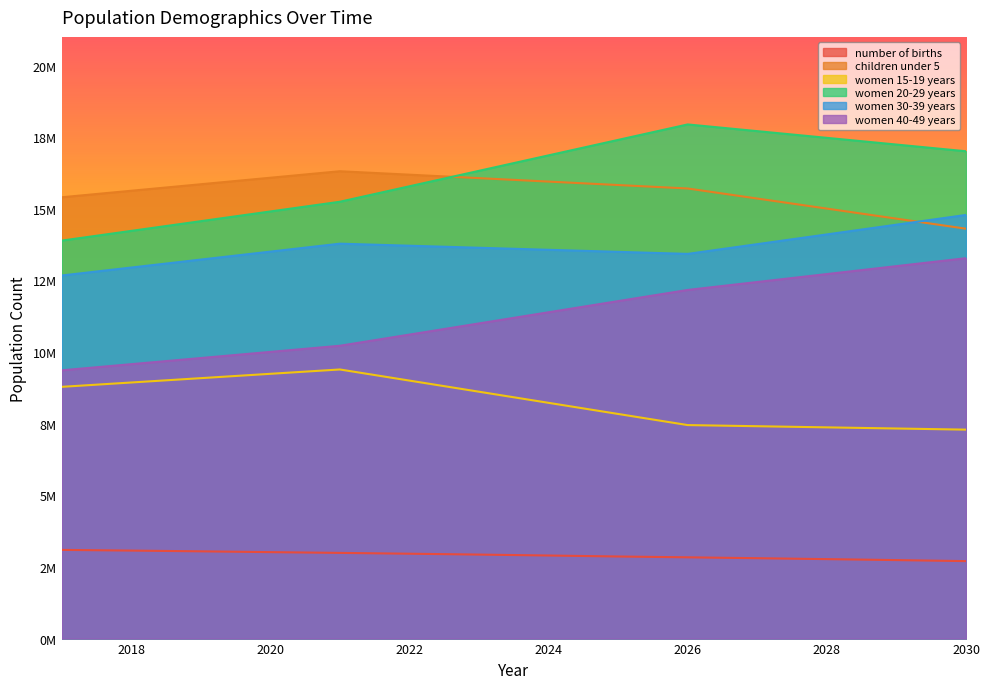

Is the value of women 20-29 years at 2018 greater than the value of women 30-39 years at 2027?

Yes